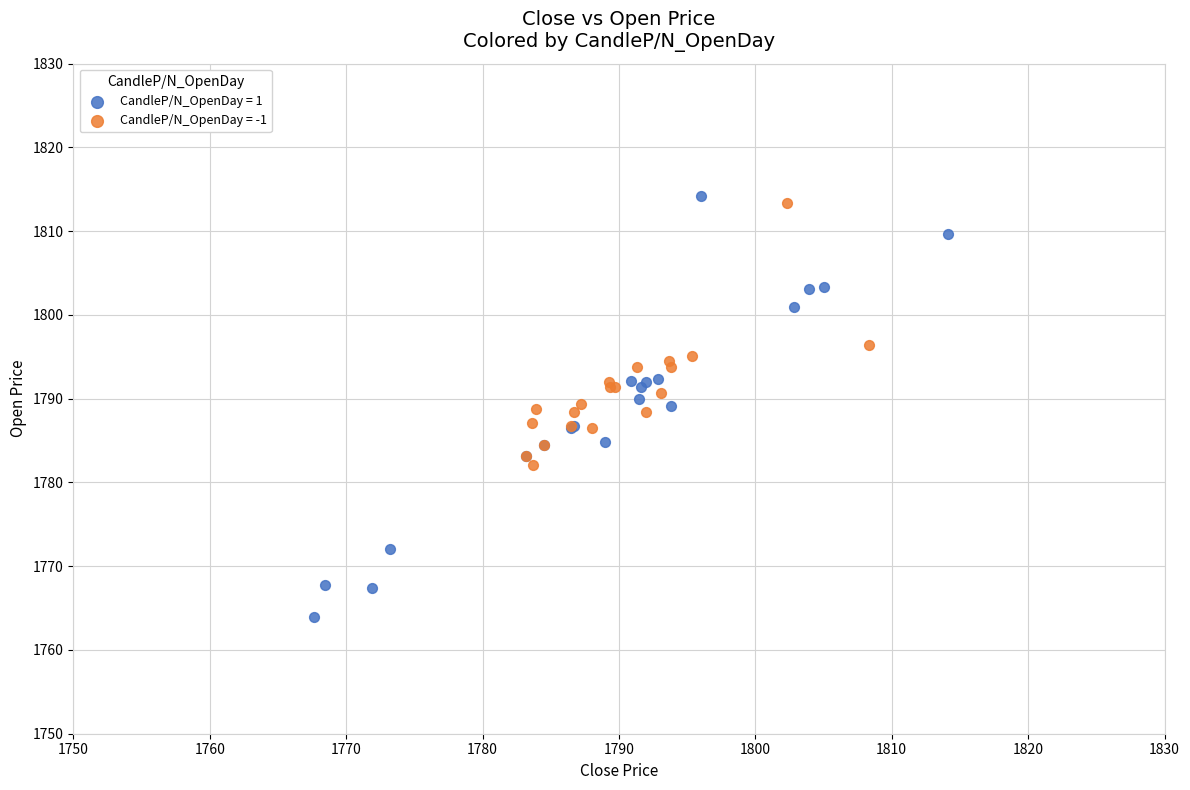

Which series has the largest Y range (max minus min)?

CandleP/N_OpenDay = 1